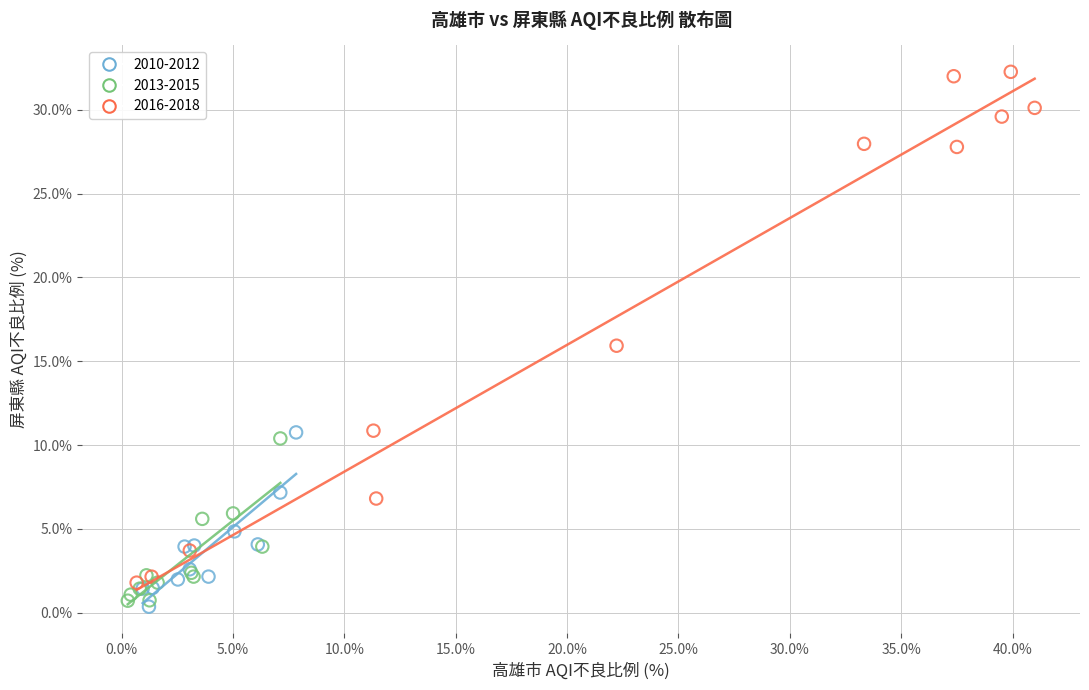

Which series has the widest spread of Y values?

2016-2018